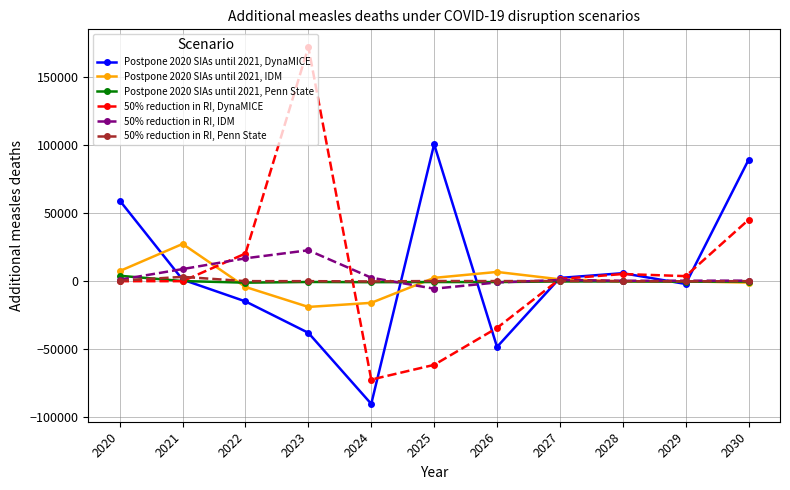

What is the sum of all Postpone 2020 SIAs until 2021, DynaMICE values?

65061